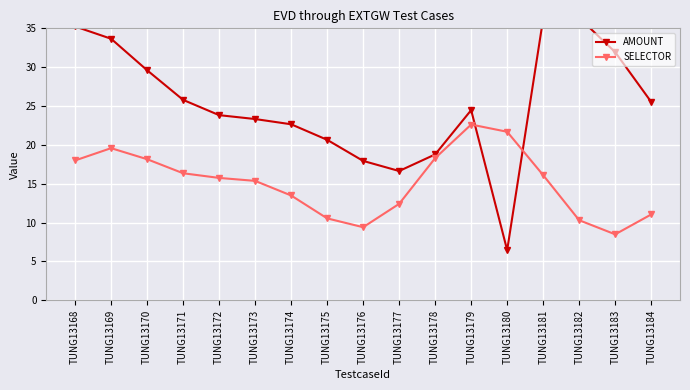

The value of SELECTOR at TUNG13168 is 28.7. True or false?

False